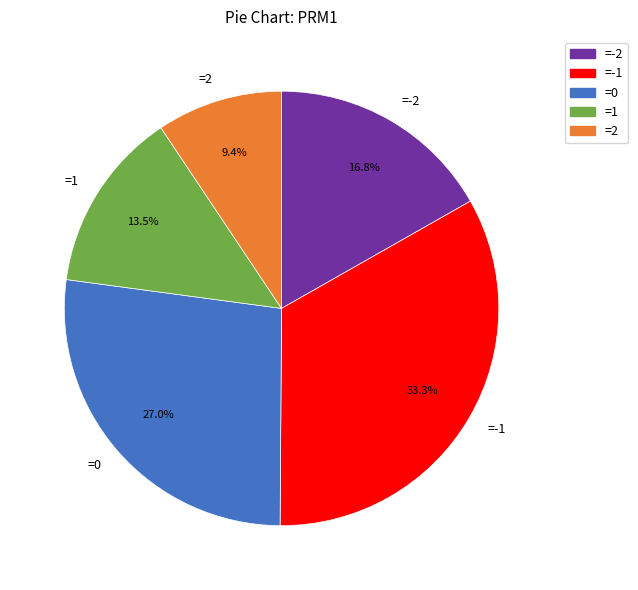

What is the largest slice in the pie chart?

=-1